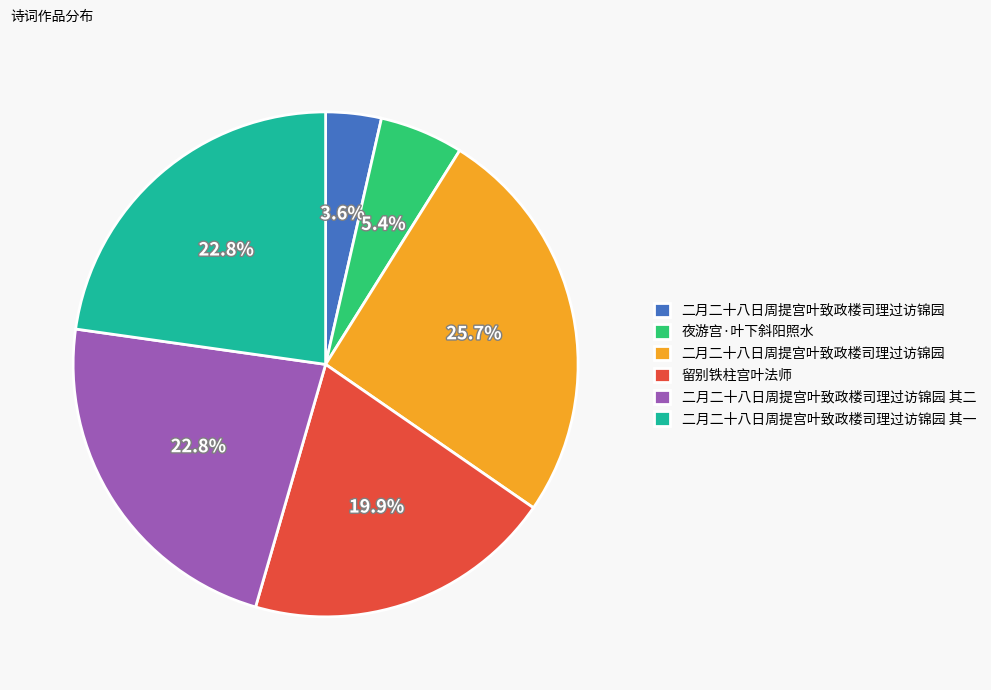

Is there a majority slice in this chart?

No